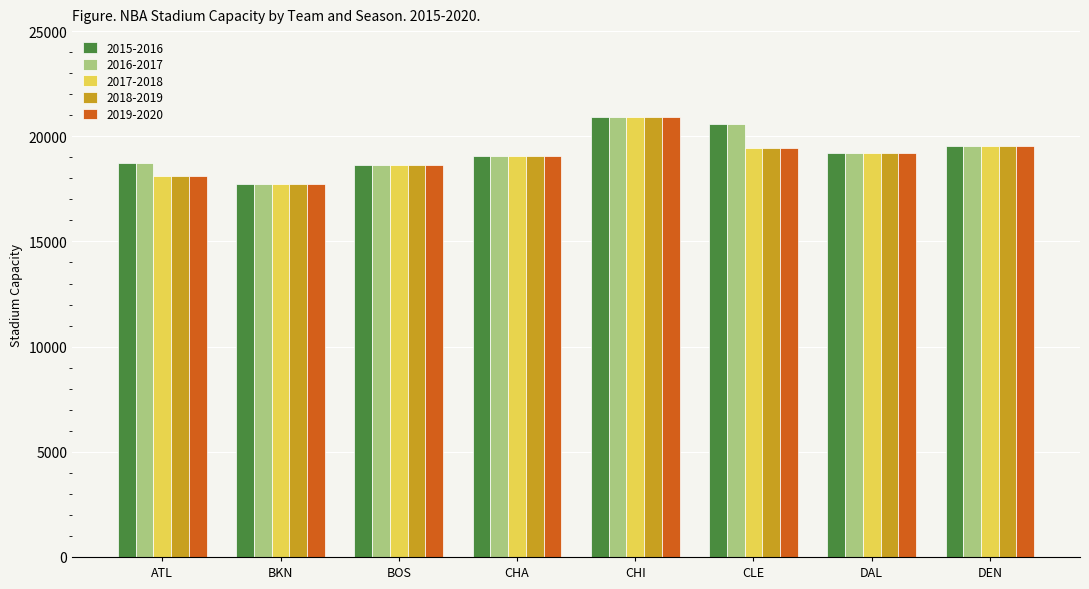

At which label does 2016-2017 reach its minimum?

BKN